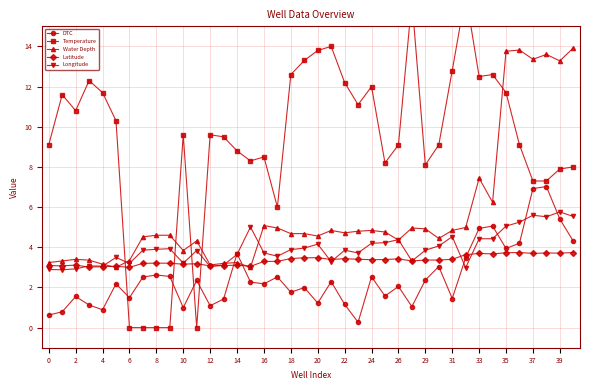

How many interior local peaks does the Temperature series have?

10